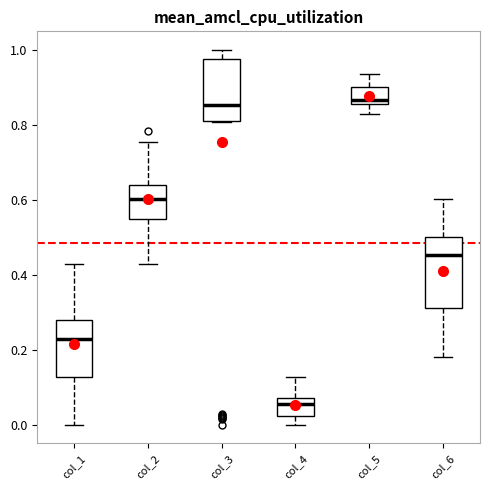

Reading left to right, transcribe this box plot: for each box, give where its median line is, the range the box spans, and where its two whiskers end, as read against the y-axis. The values are not printed on the chart, so give them approximately, as read against the axis.

col_1: median 0.22, box 0.12 to 0.28, whiskers 0.00 to 0.42
col_2: median 0.60, box 0.54 to 0.64, whiskers 0.42 to 0.76
col_3: median 0.86, box 0.82 to 0.98, whiskers 0.80 to 1.00
col_4: median 0.06 (just below the box's upper edge), box 0.02 to 0.06, whiskers 0.00 to 0.12
col_5: median 0.86 (just above the box's lower edge), box 0.86 to 0.90, whiskers 0.84 to 0.94
col_6: median 0.46, box 0.32 to 0.50, whiskers 0.18 to 0.60